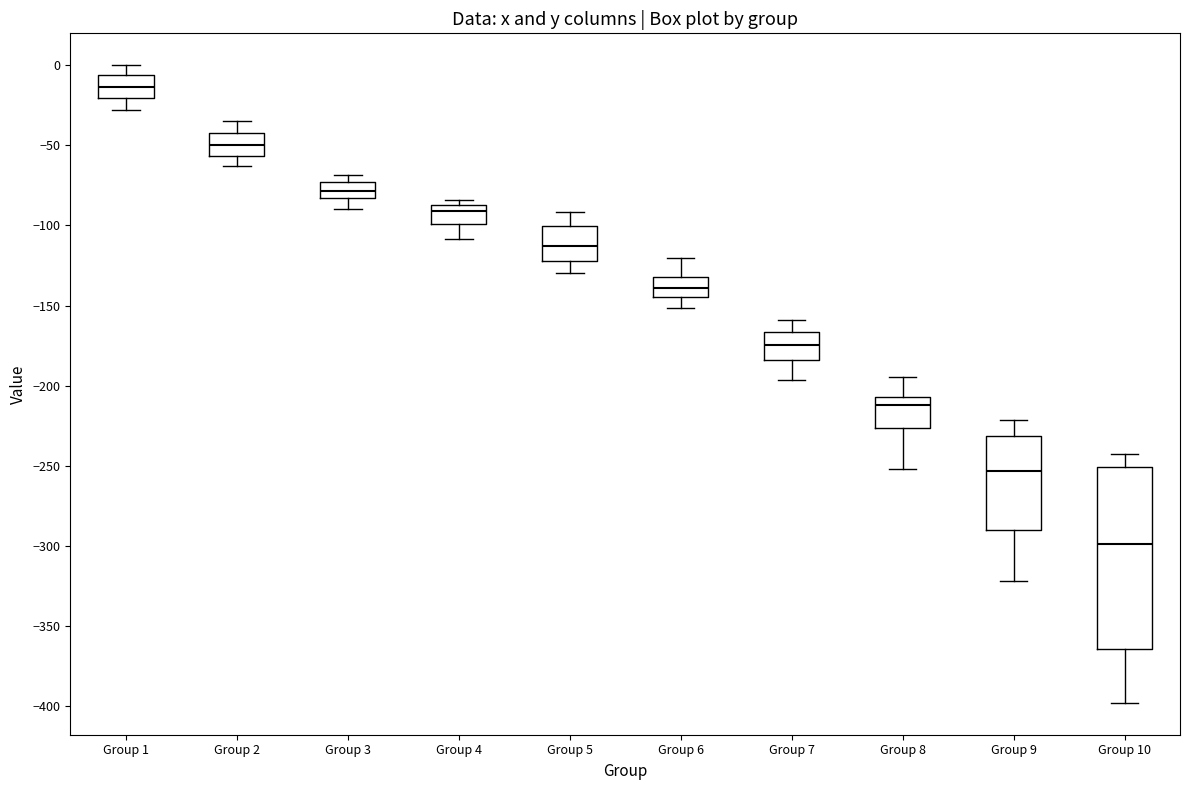

Which box is the tallest, from its lower edge to its upper edge?

Group 10